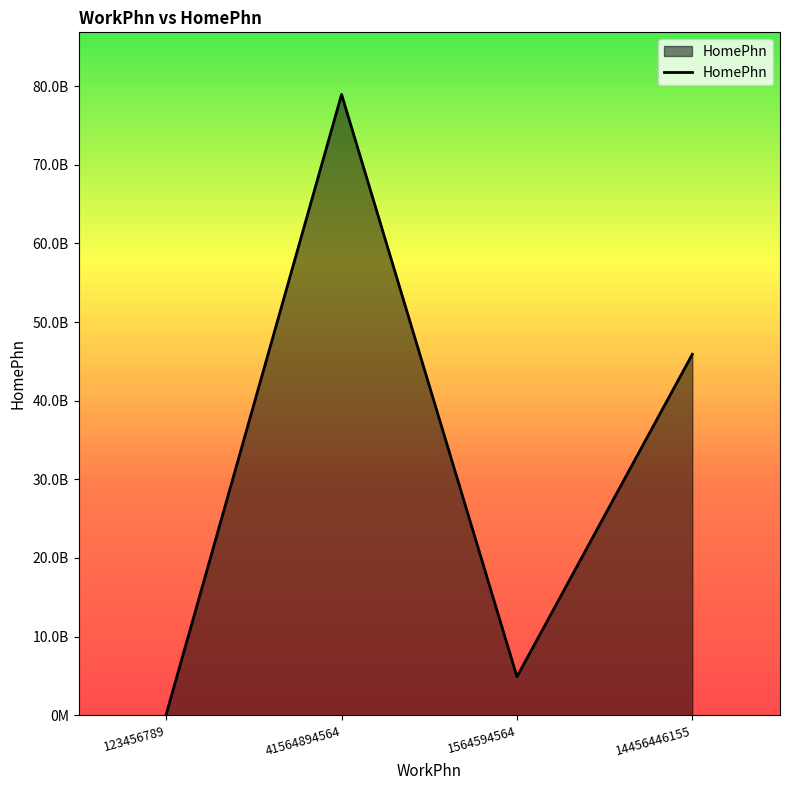

At which label does the data first exceed 45894864564?

41564894564